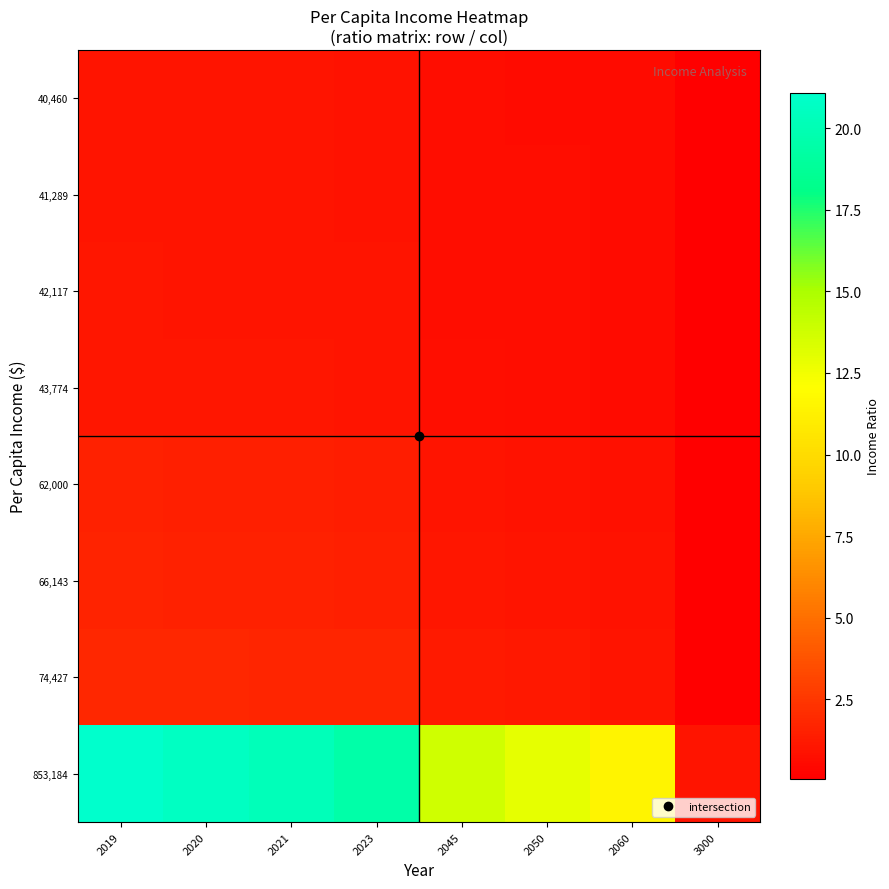

At how many categories does at least one series exceed 4?

7